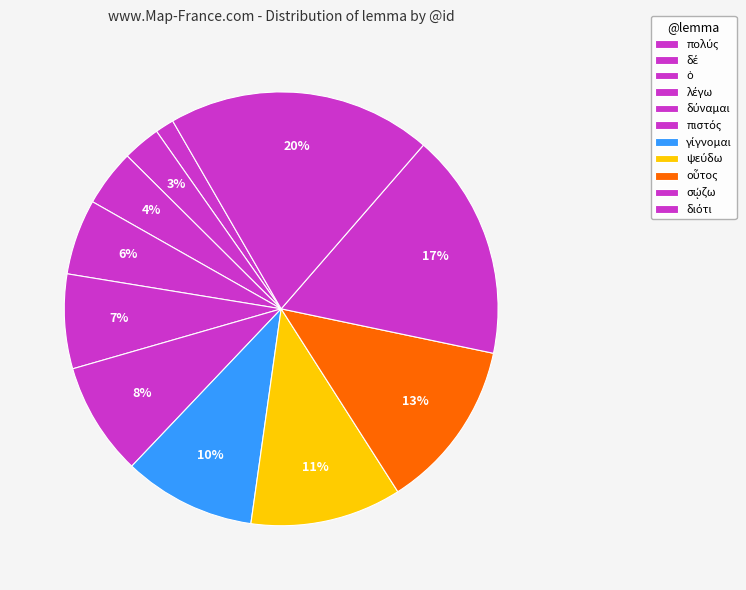

What is the total percentage of πολύς and ψεύδω?

12.7%